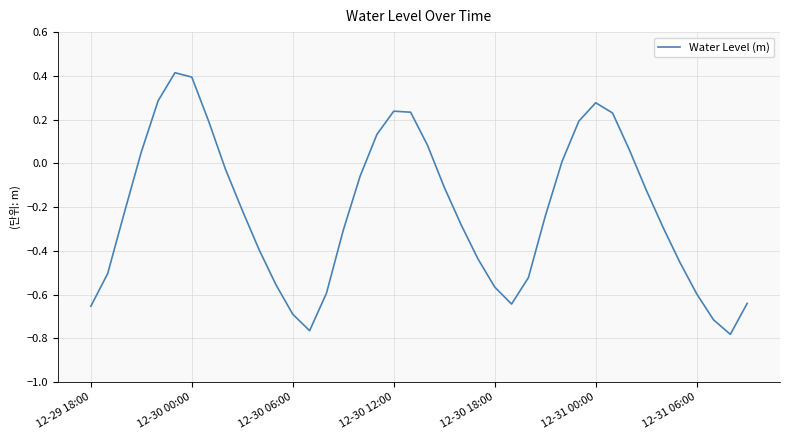

What is the difference between the maximum and minimum values?

1.2